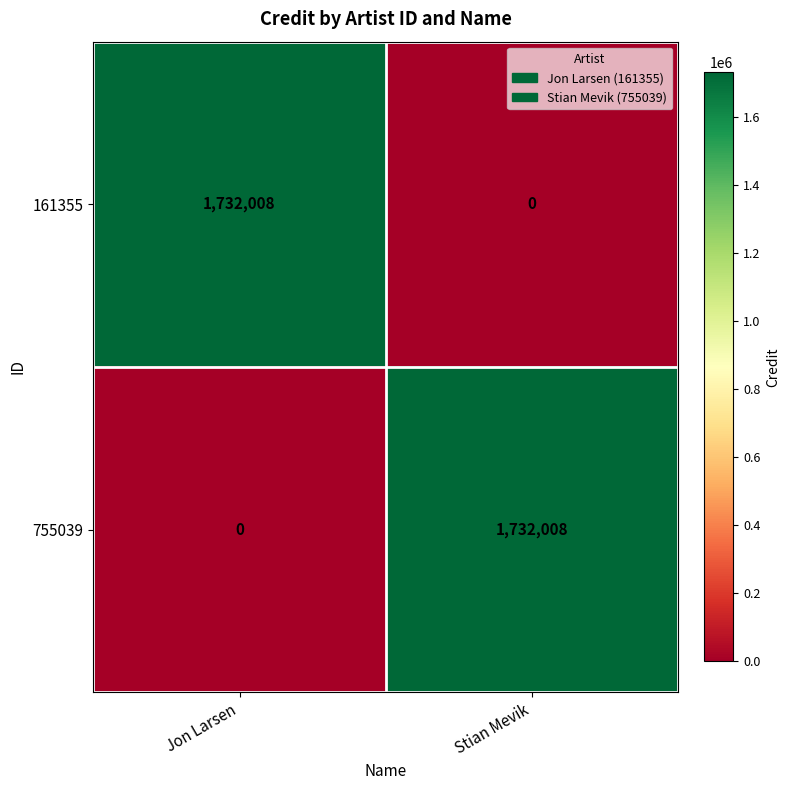

What is the spread (max minus min) of values at Stian Mevik?

1732008